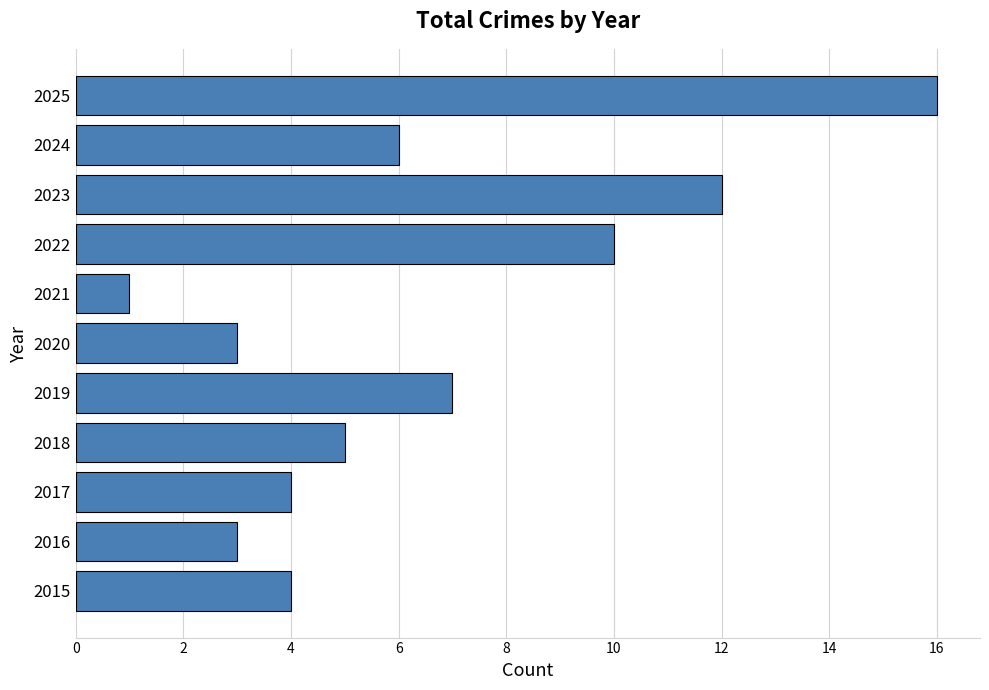

Reading bottom to top, extract all data points from this chart.

2015=4	2016=3	2017=4	2018=5	2019=7	2020=3	2021=1	2022=10	2023=12	2024=6	2025=16